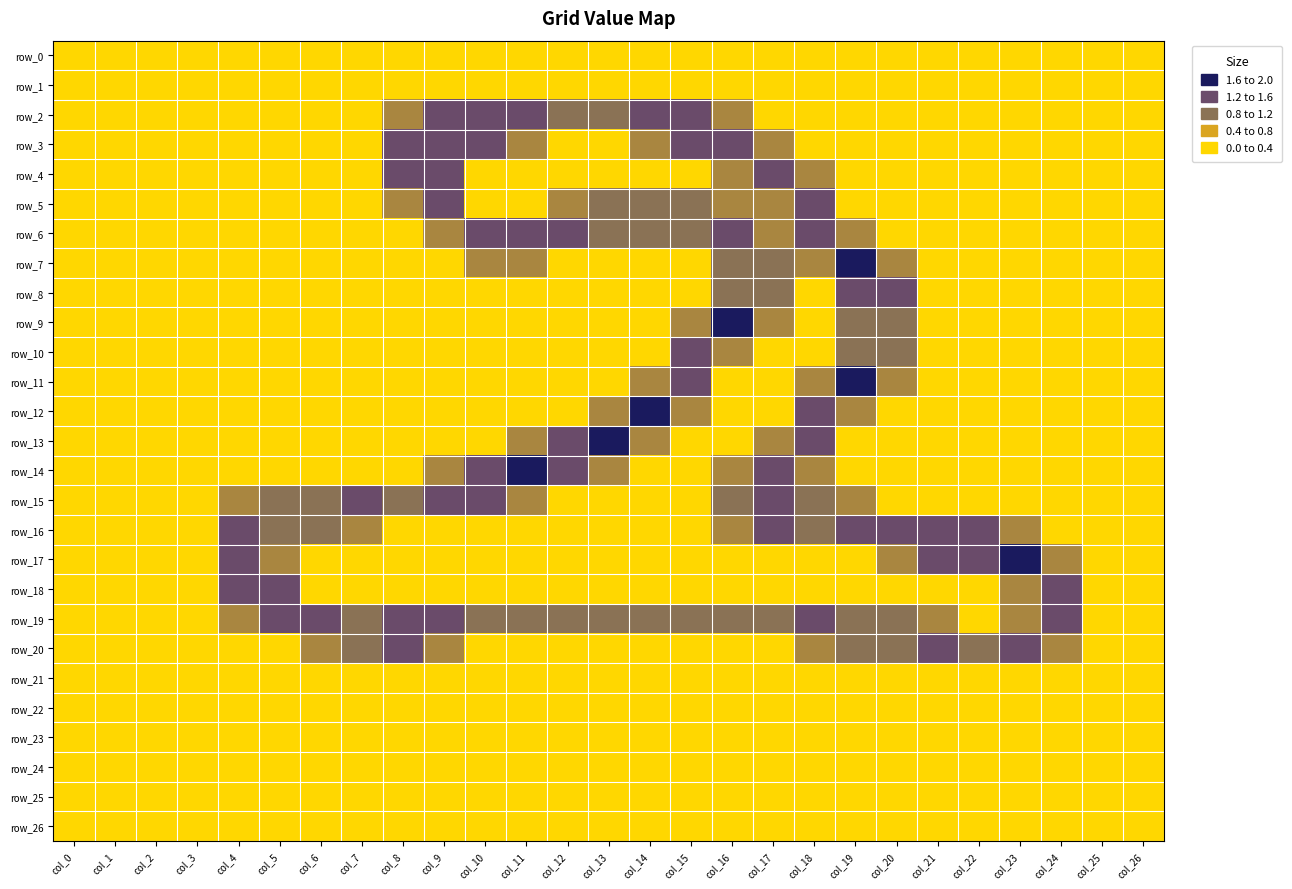

True or false: row_8 has a value of 0.0 at col_9.

True